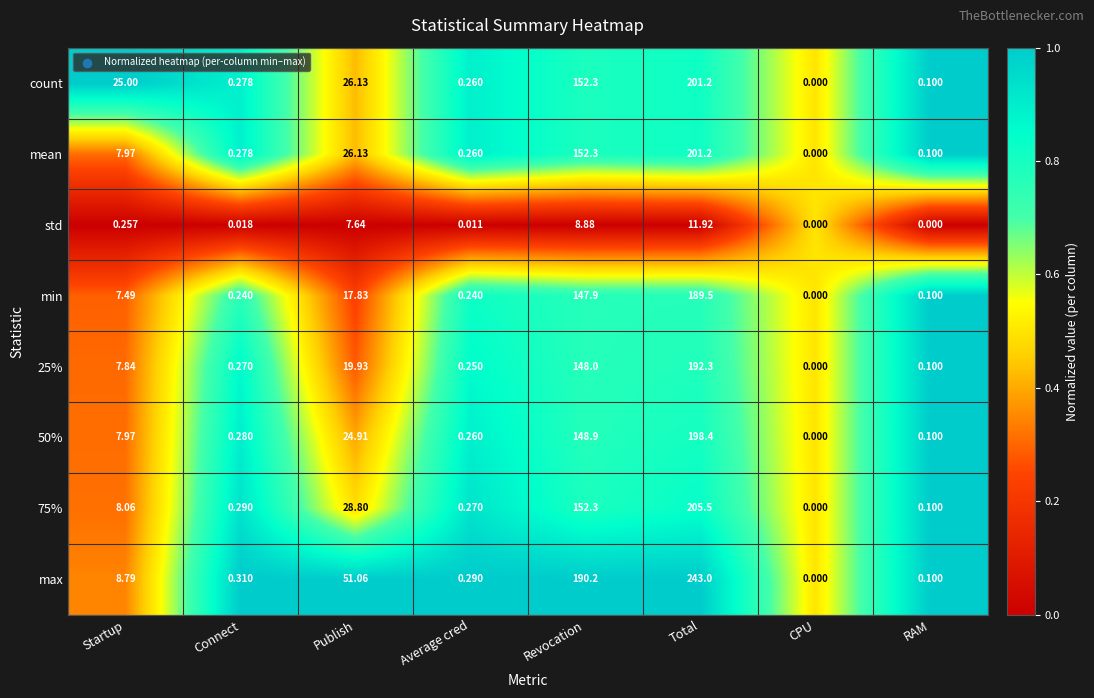

At which category is the sum across all series the highest?

Total